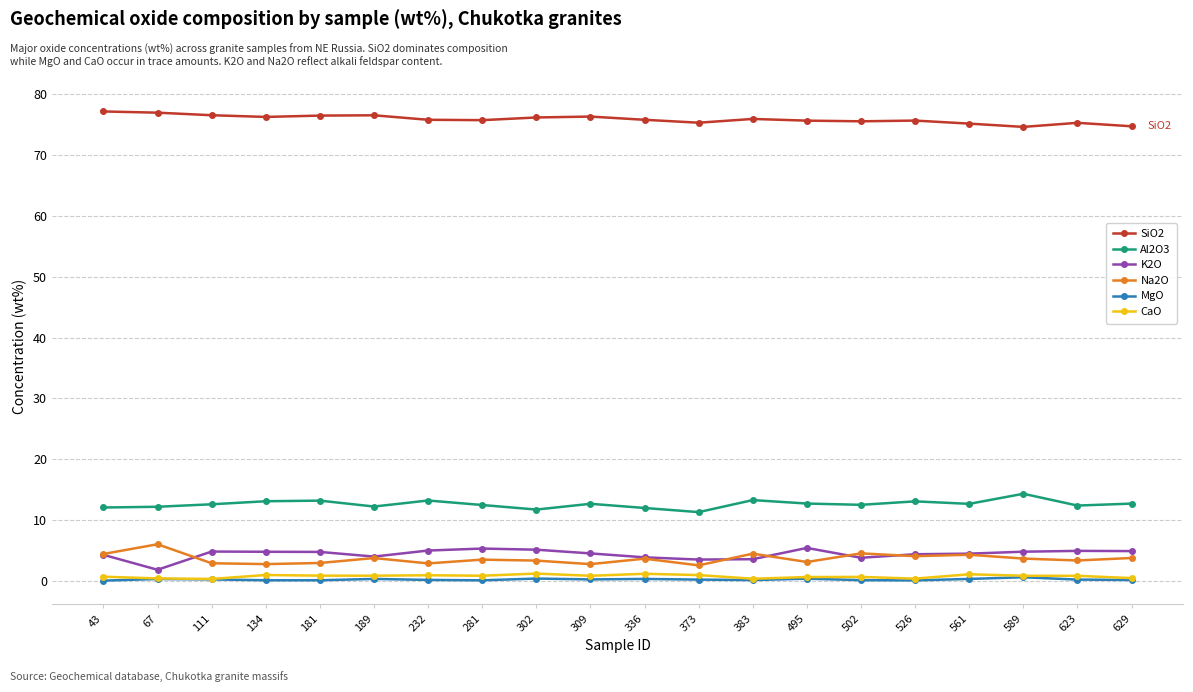

What is the highest value of the K2O series?

5.4